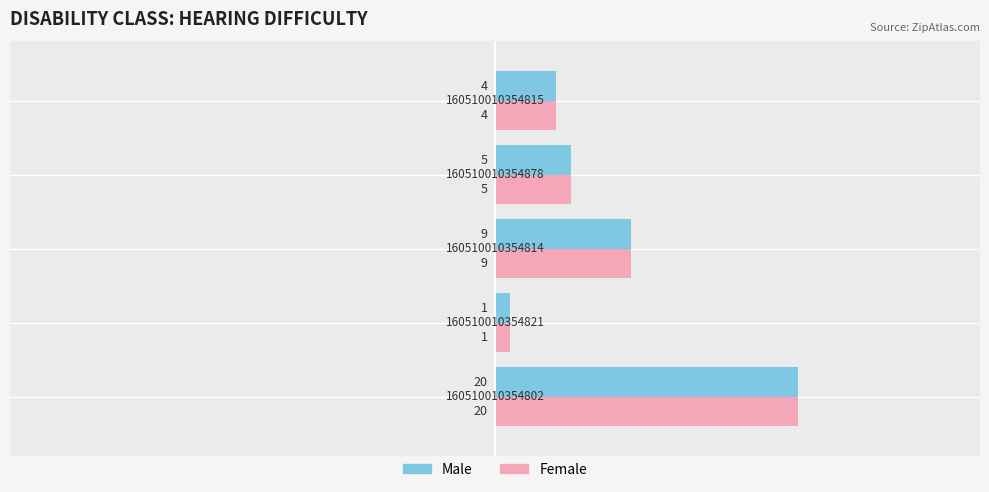

At how many categories does at least one series exceed 11?

1